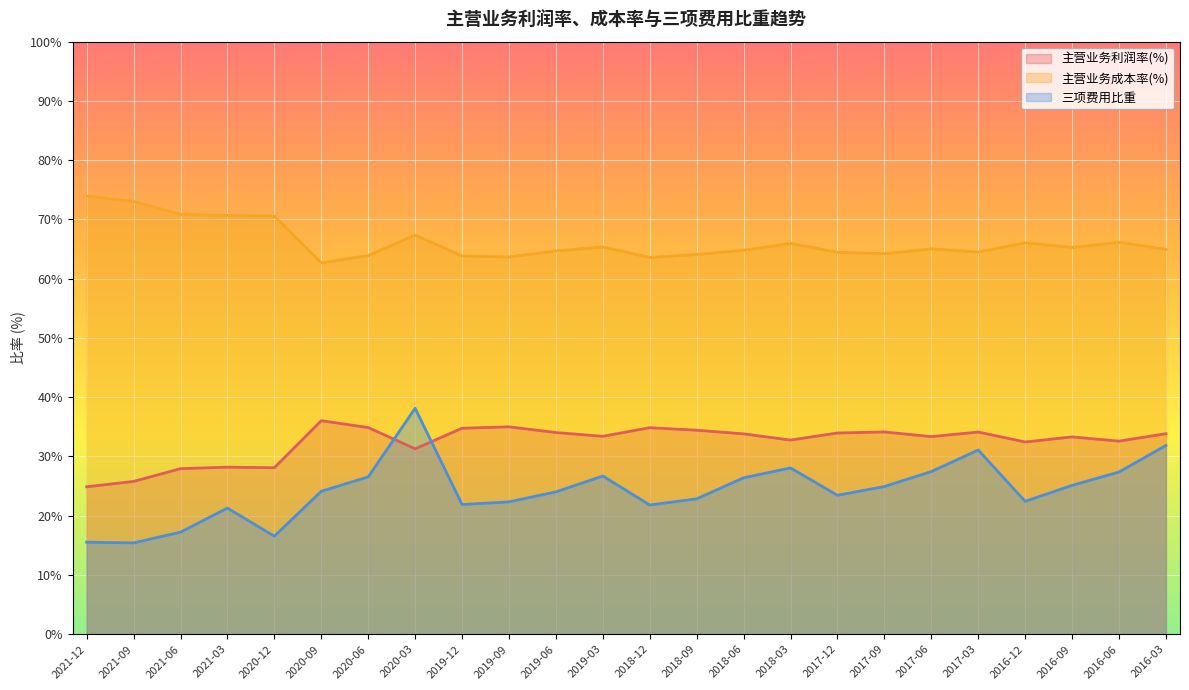

How many values in the 主营业务利润率(%) series exceed 33?

15